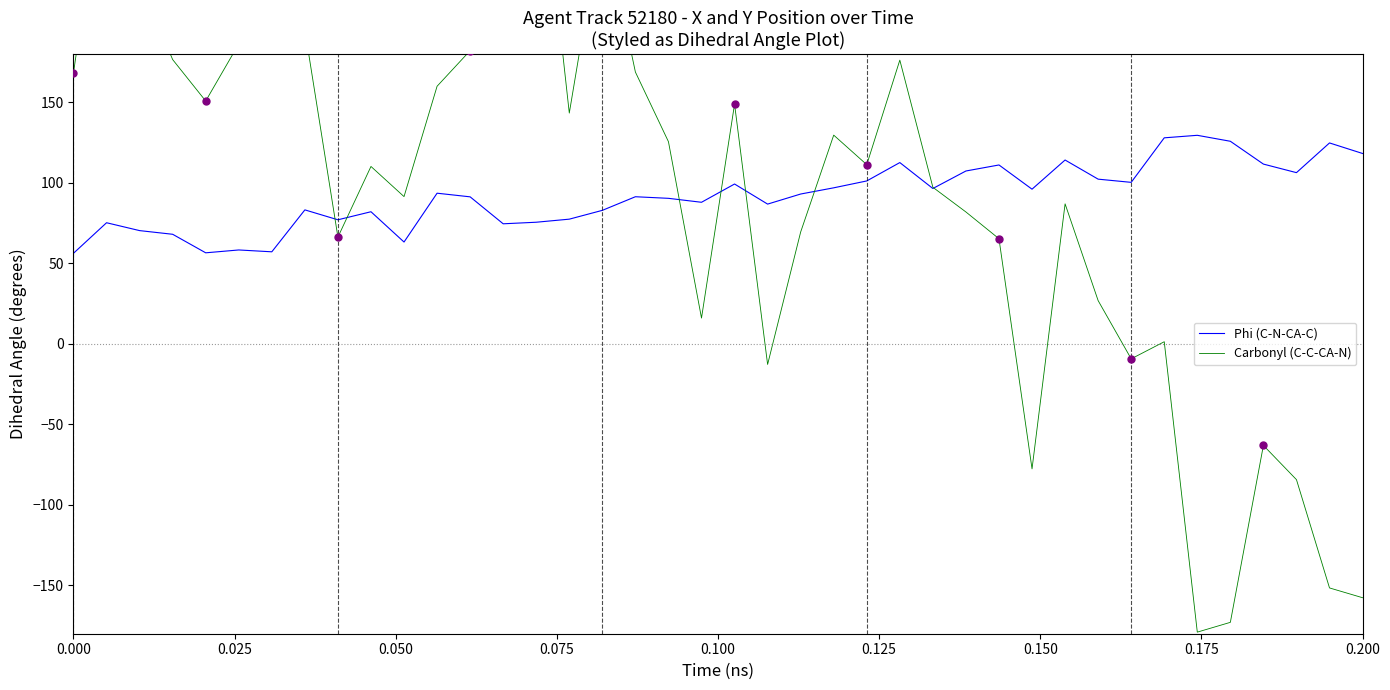

What is the lowest value of the Phi (C-N-CA-C) series?

56.2